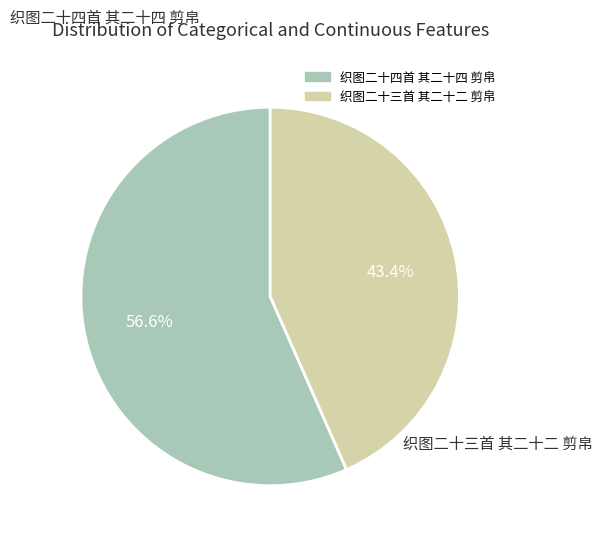

To the nearest percent, what is the average slice percentage?

50%